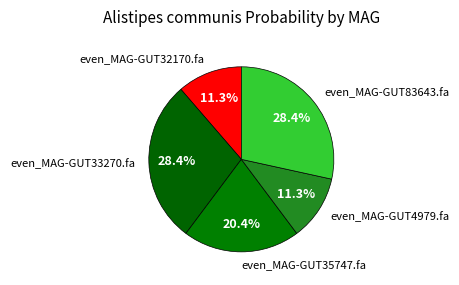

To the nearest percent, what portion does even_MAG-GUT4979.fa represent?

11%